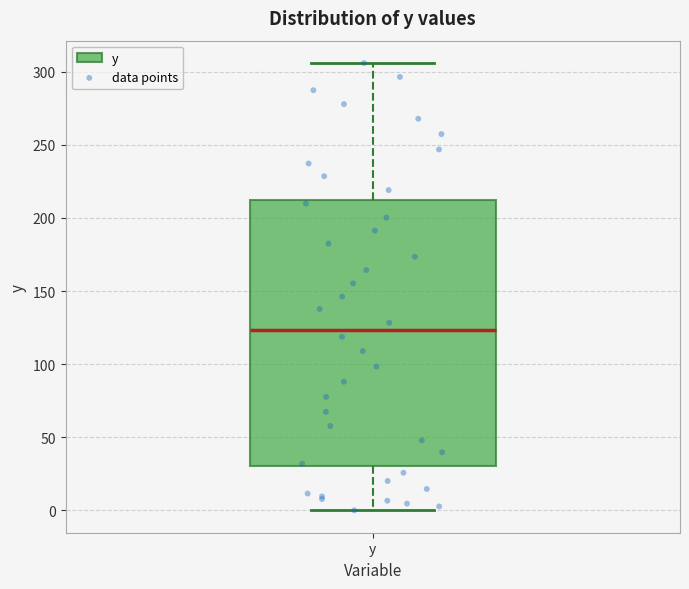

Where is the upper edge of the box for y on the y-axis? The values are not printed on the chart, so give them approximately, as read against the axis.

210